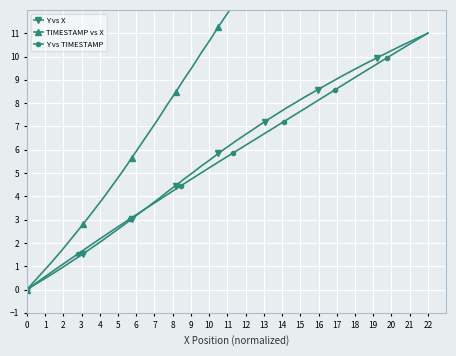

True or false: Y vs X has more than 1 points higher than both neighbors.

False